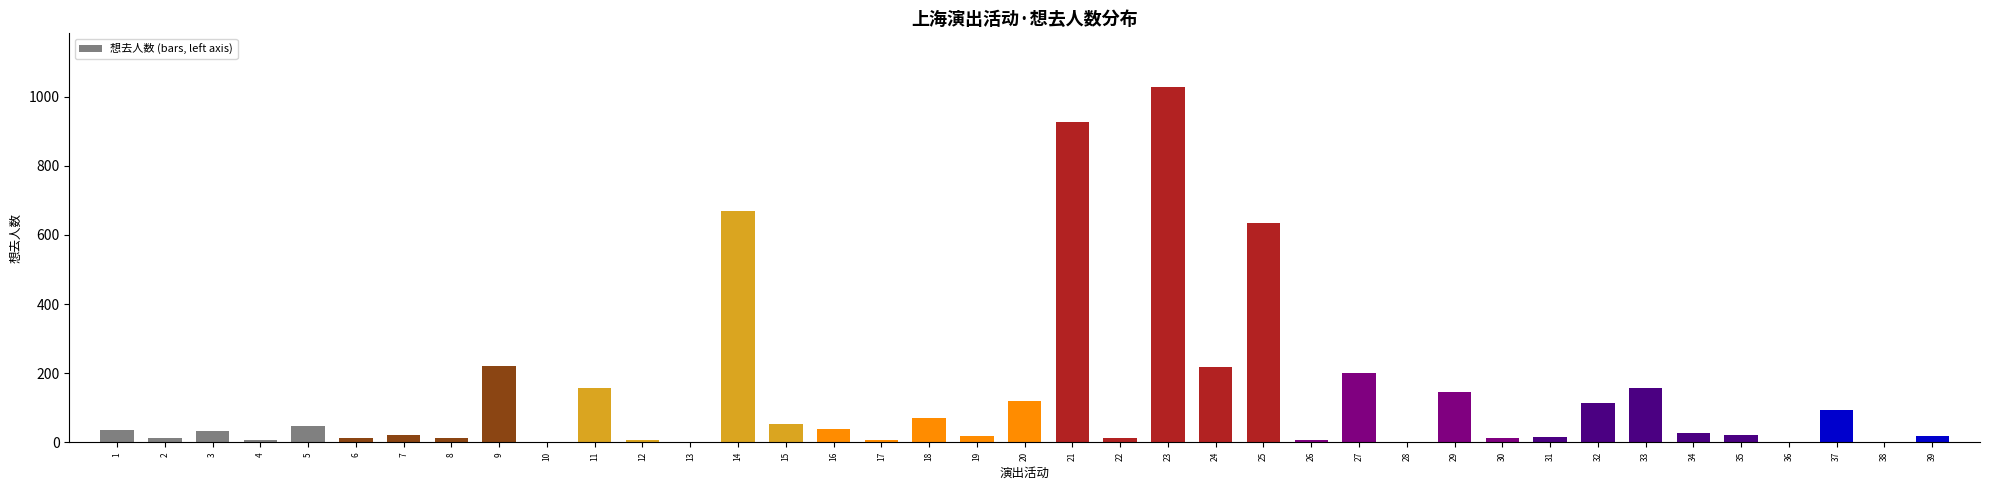

At which category does the chart reach its peak across all series?

23